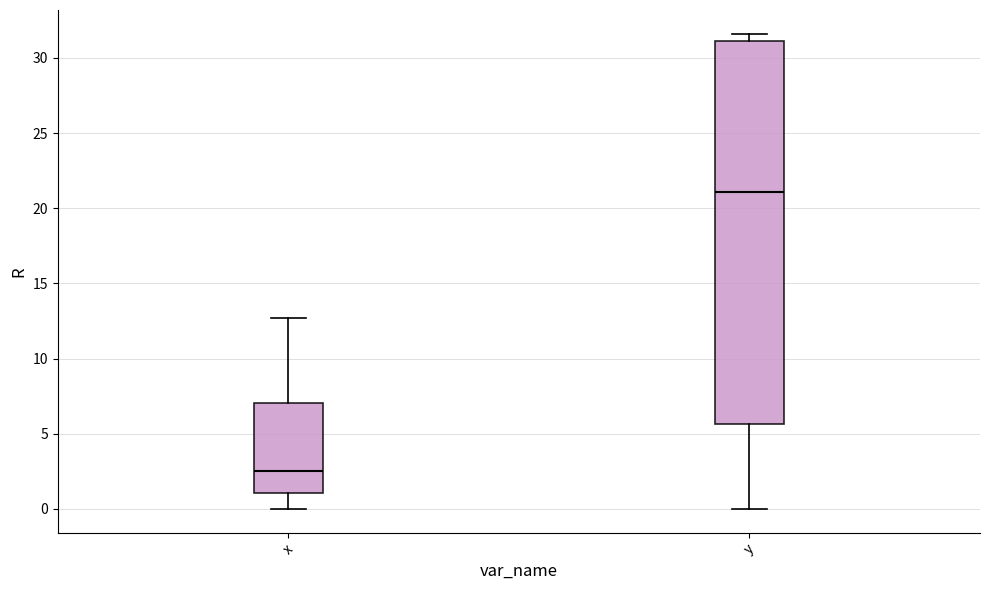

Reading left to right, transcribe this box plot: for each box, give where its median line is, the range the box spans, and where its two whiskers end, as read against the y-axis. The values are not printed on the chart, so give them approximately, as read against the axis.

x: median 2.5, box 1.0 to 7.0, whiskers 0.0 to 12.5
y: median 21.0, box 5.5 to 31.0, whiskers 0.0 to 31.5